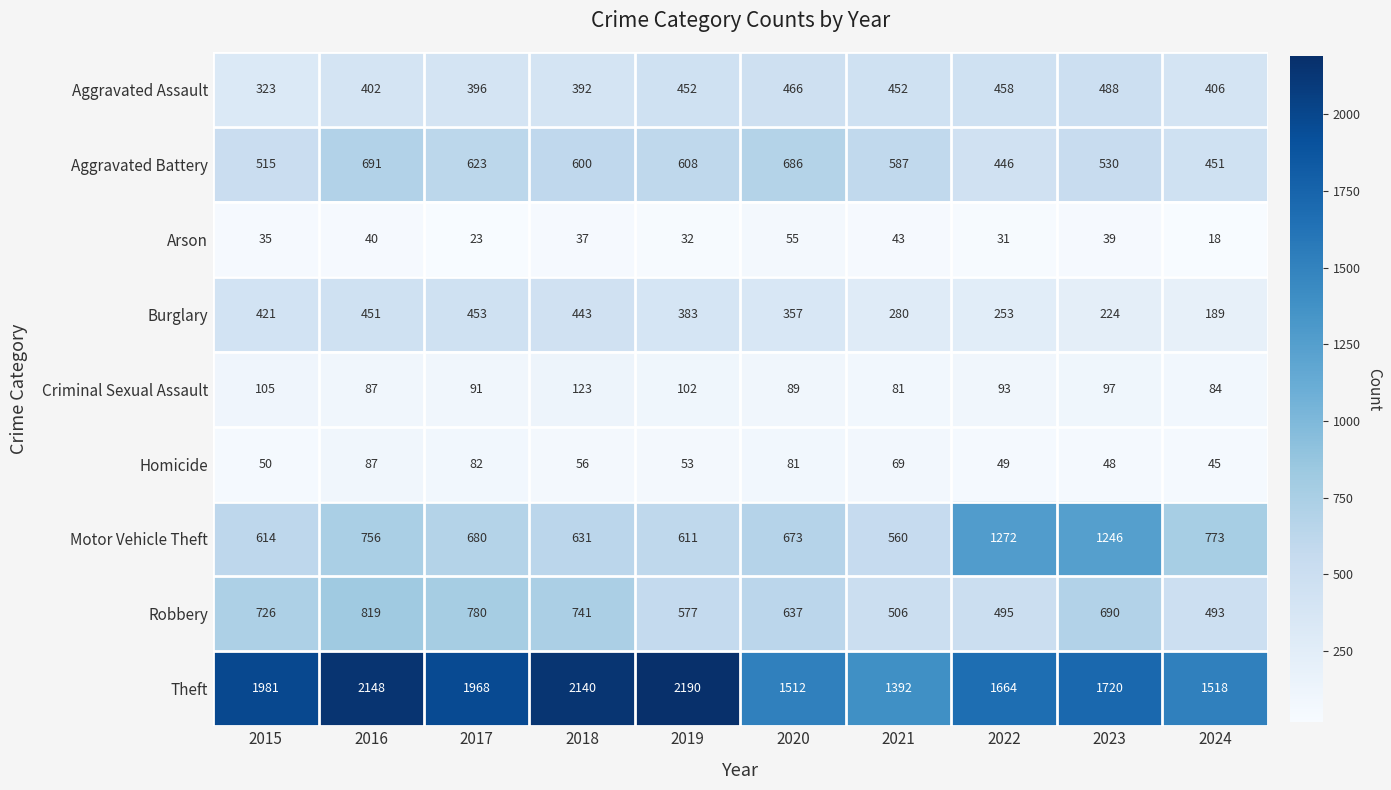

Which series changed the most between 2020 and 2024?

Aggravated Battery